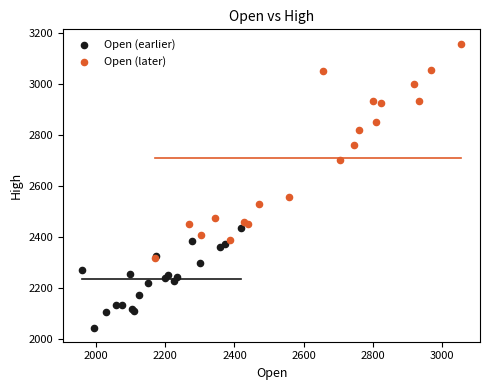

Which series has the widest spread of Y values?

Open (later)